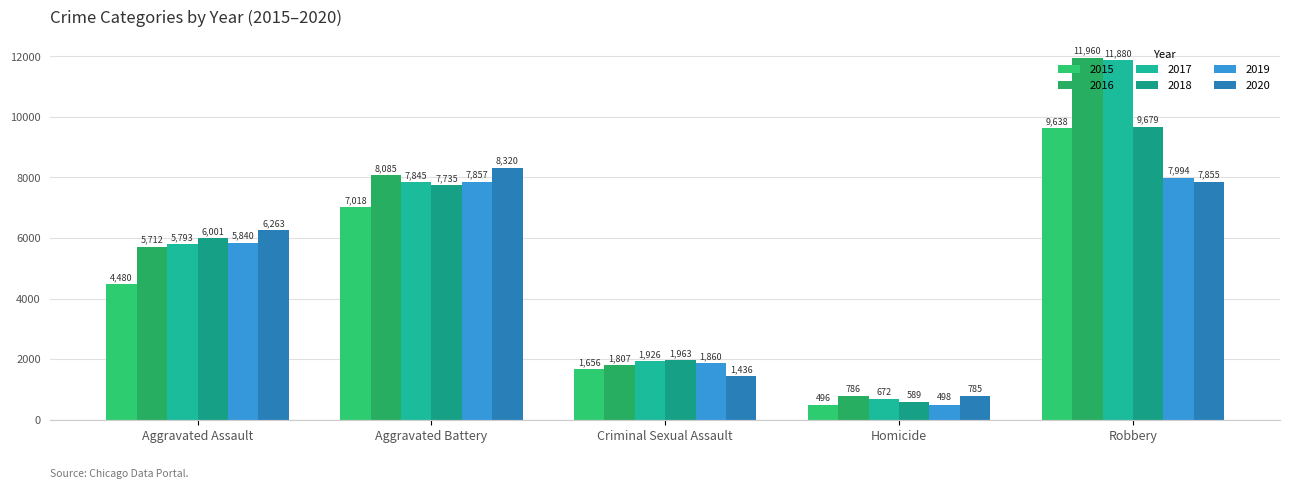

Rank the series at Robbery from lowest to highest value.

2020, 2019, 2015, 2018, 2017, 2016